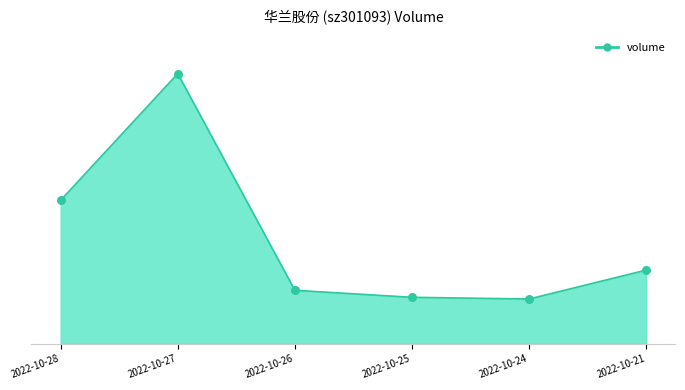

What is the change in value from 2022-10-28 to 2022-10-26?

-13217